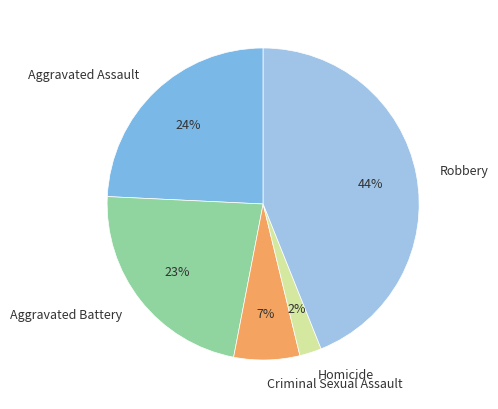

Do Aggravated Assault and Aggravated Battery together represent more than half of the pie?

No